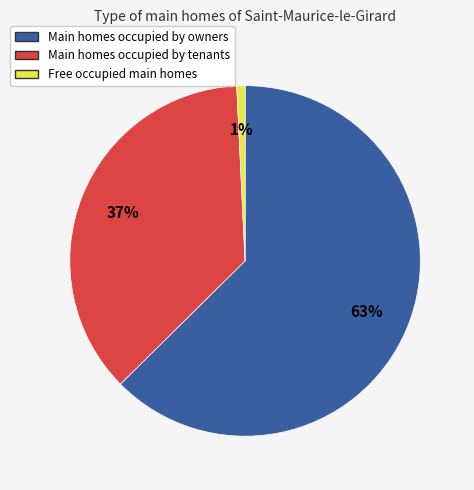

Does any single category account for the majority?

Yes